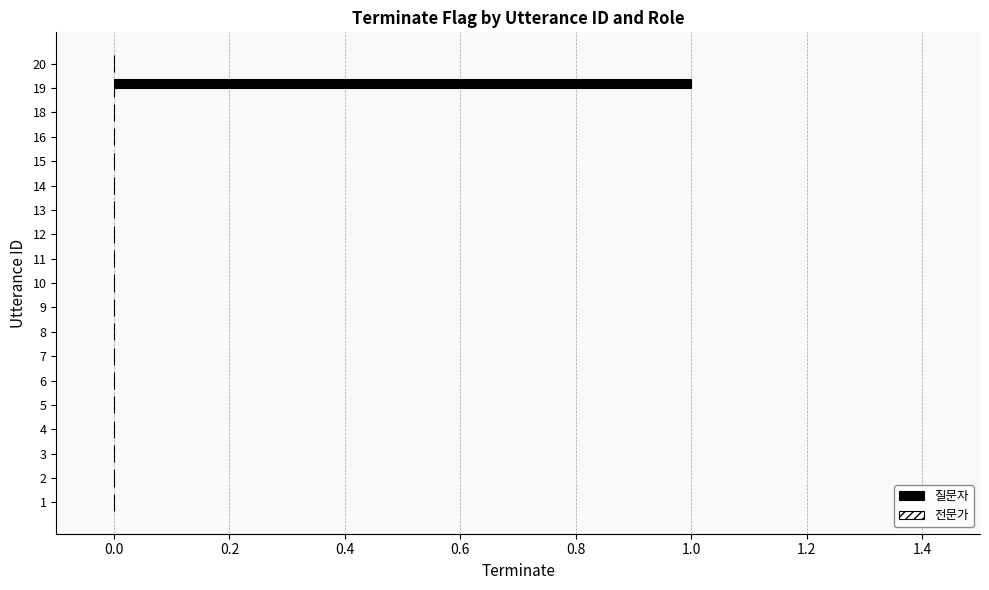

Reading top to bottom, what are all the values shown in this chart?

20=0	19=1	18=0	16=0	15=0	14=0	13=0	12=0	11=0	10=0	9=0	8=0	7=0	6=0	5=0	4=0	3=0	2=0	1=0